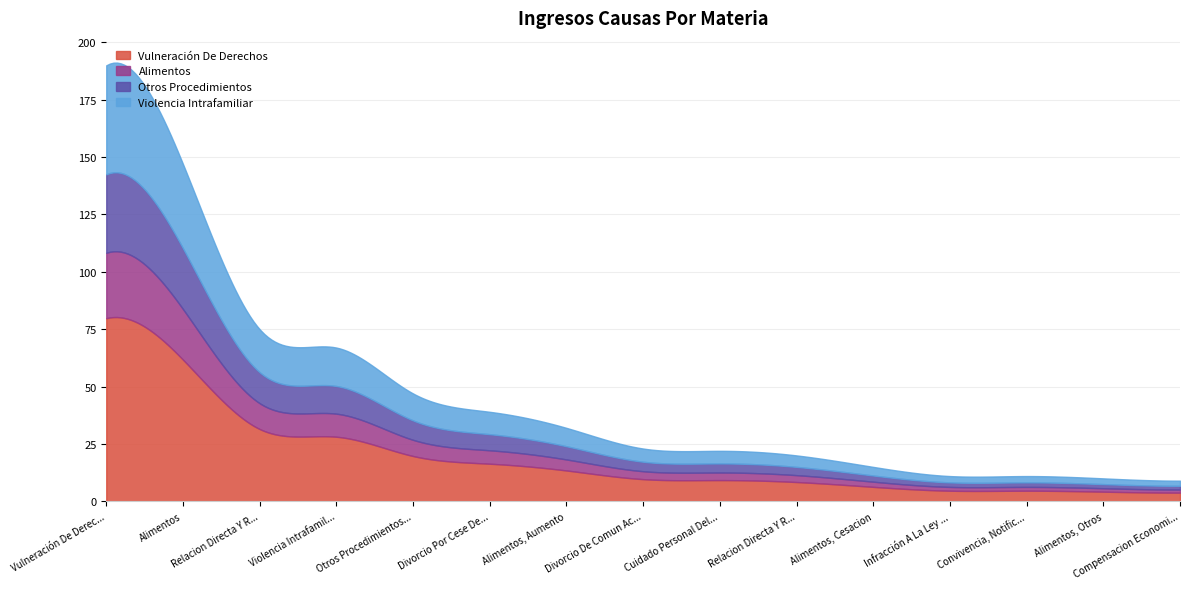

What is the difference between the maximum and second lowest values?

180